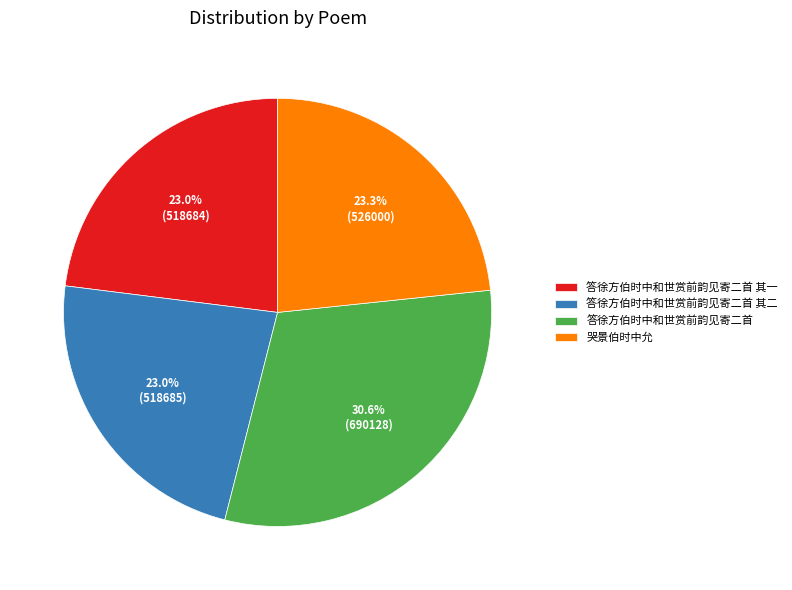

Is there any slice that represents more than half of the pie?

No